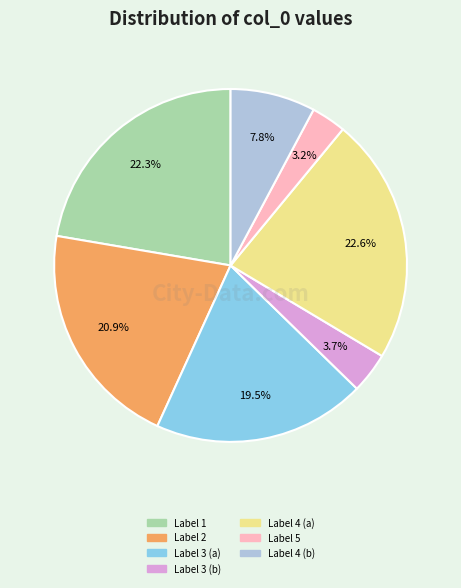

To the nearest percent, what is the average slice percentage?

14%